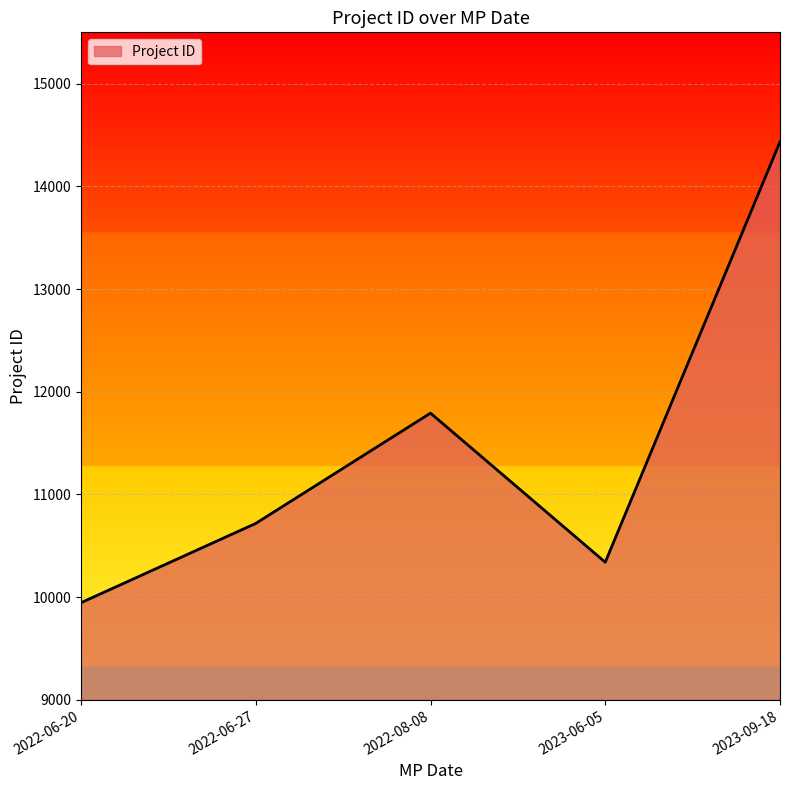

Read the value at 2022-06-27, to the nearest 10.

10720